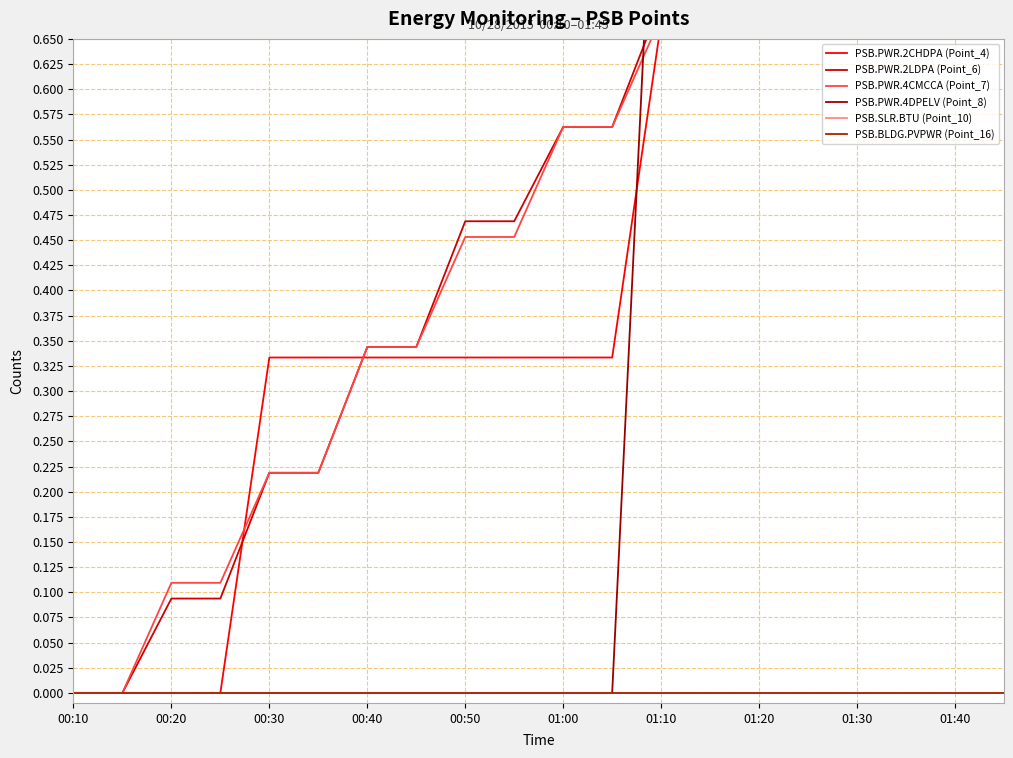

Which series has the widest spread of values?

PSB.PWR.2CHDPA (Point_4)